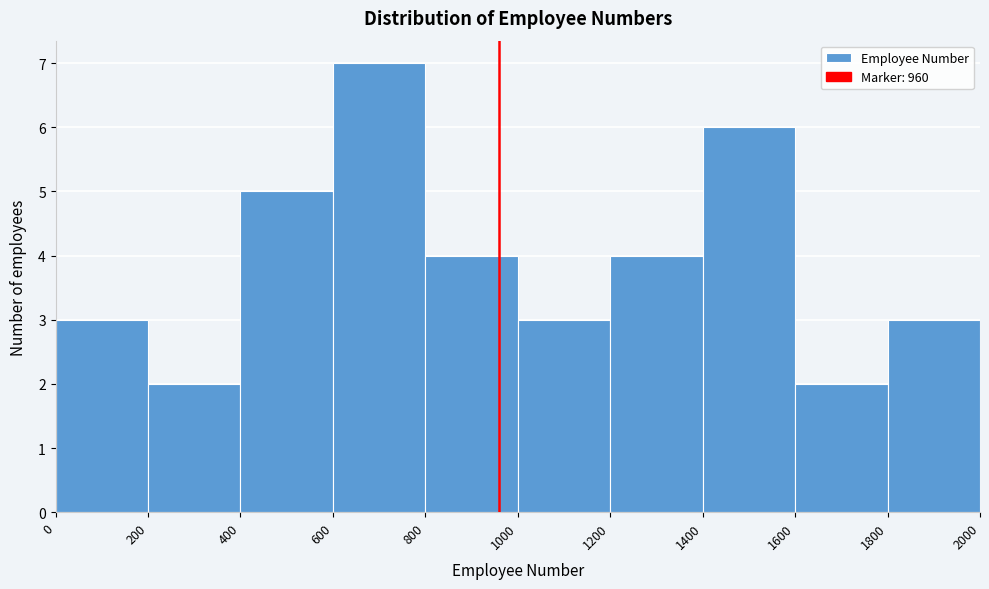

Reading left to right, list every bar in this chart as the range it spans on the x-axis followed by its height. The values are not printed on the chart, so give them approximately, as read against the axis.

0 to 200: 3
200 to 400: 2
400 to 600: 5
600 to 800: 7
800 to 1000: 4
1000 to 1200: 3
1200 to 1400: 4
1400 to 1600: 6
1600 to 1800: 2
1800 to 2000: 3